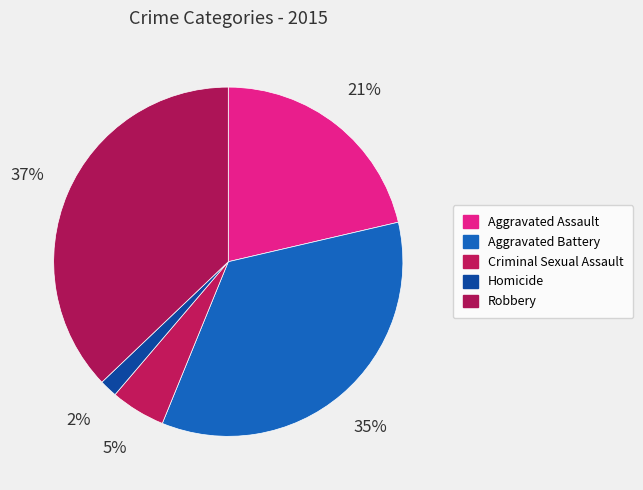

To the nearest percent, what is the average slice percentage?

20%